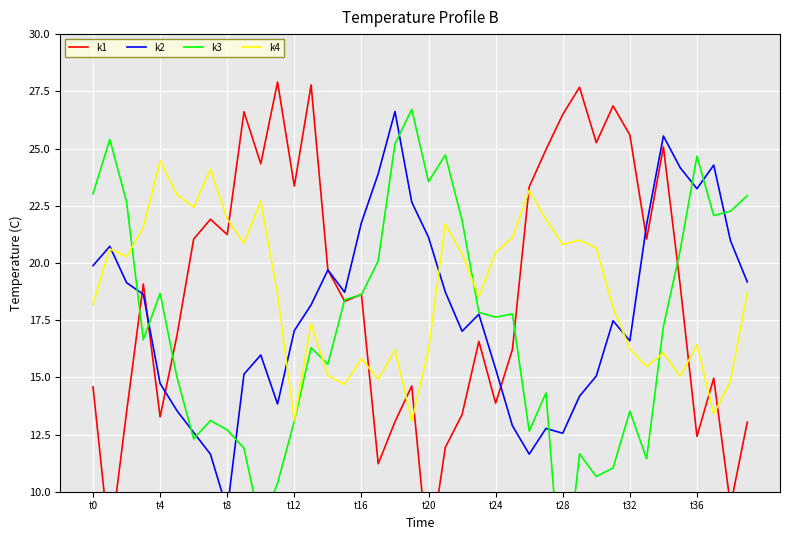

Reading left to right, extract all data points from this chart.

k1: 14.6	7.6	13.5	19.1	13.3	16.8	21.0	21.9	21.2	26.6	24.3	27.9	23.4	27.8	19.7	18.3	18.6	11.2	13.1	14.6	7.0	11.9	13.4	16.6	13.9	16.2	23.3	25.0	26.5	27.7	25.3	26.9	25.6	21.0	25.1	19.0	12.4	15.0	9.4	13.0
k2: 19.9	20.7	19.1	18.6	14.7	13.5	12.6	11.6	9.2	15.1	16.0	13.8	17.0	18.2	19.7	18.7	21.8	23.9	26.6	22.7	21.1	18.7	17.0	17.8	15.4	12.9	11.6	12.8	12.6	14.2	15.1	17.5	16.6	21.7	25.5	24.2	23.2	24.3	21.0	19.2
k3: 23.0	25.4	22.7	16.6	18.7	15.0	12.3	13.1	12.7	11.9	8.5	10.4	13.1	16.3	15.6	18.4	18.6	20.1	25.2	26.7	23.6	24.7	21.9	17.8	17.6	17.8	12.6	14.3	5.0	11.7	10.7	11.0	13.5	11.4	17.2	20.5	24.7	22.1	22.3	22.9
k4: 18.2	20.6	20.3	21.6	24.5	23.0	22.4	24.1	21.9	20.9	22.7	18.6	13.1	17.3	15.1	14.7	15.8	14.9	16.2	13.1	16.2	21.7	20.4	18.5	20.5	21.1	23.2	21.9	20.8	21.0	20.7	18.0	16.2	15.5	16.1	15.0	16.4	13.4	14.8	18.7